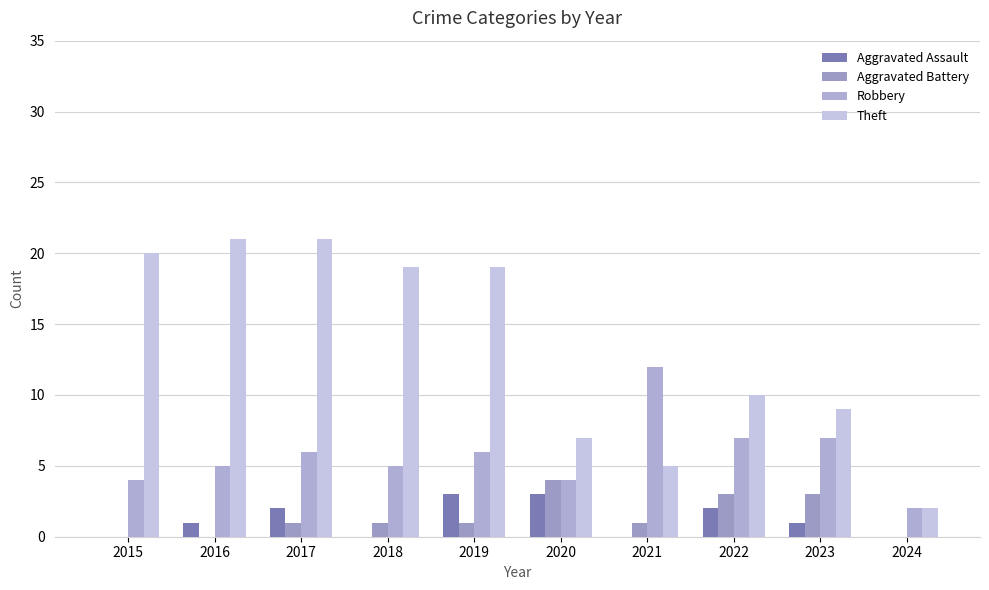

What is the difference between the Aggravated Assault values at 2021 and 2022?

2